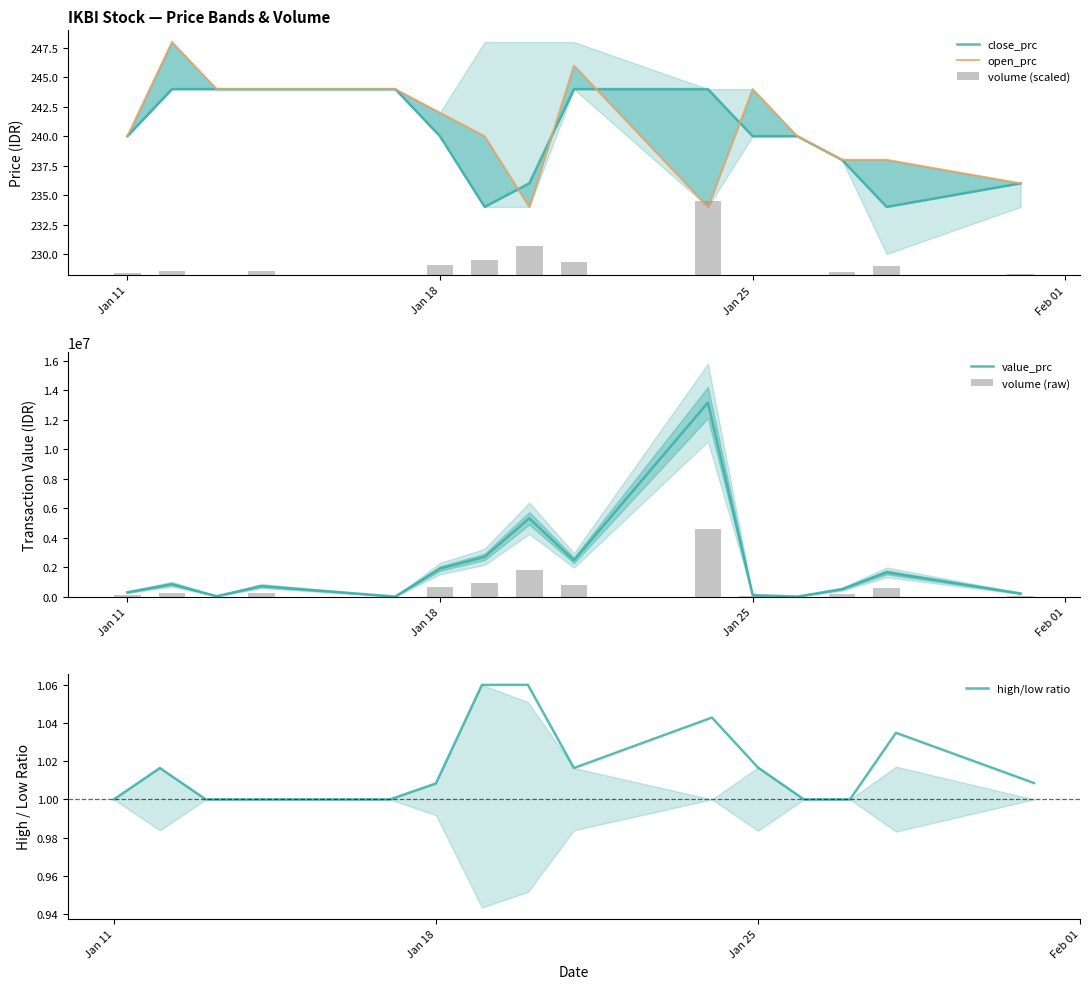

What is the highest value of the value_prc series?

13176000